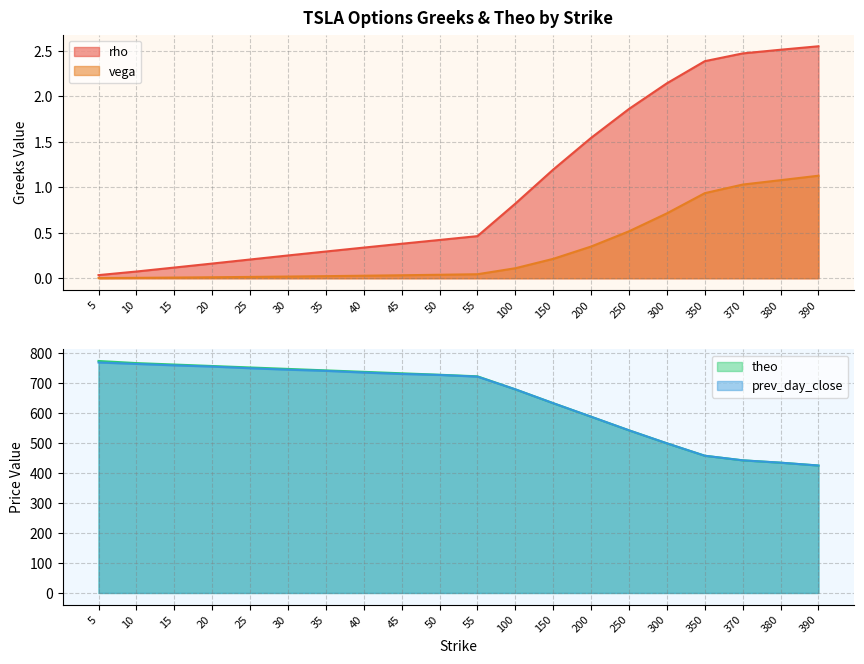

What is the maximum value for rho?

2.5